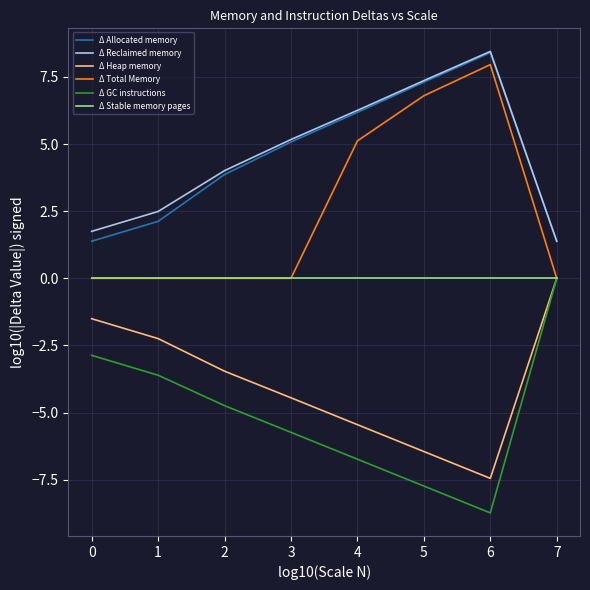

What is the sum of the Δ Allocated memory values at 5 and 3?

12.4